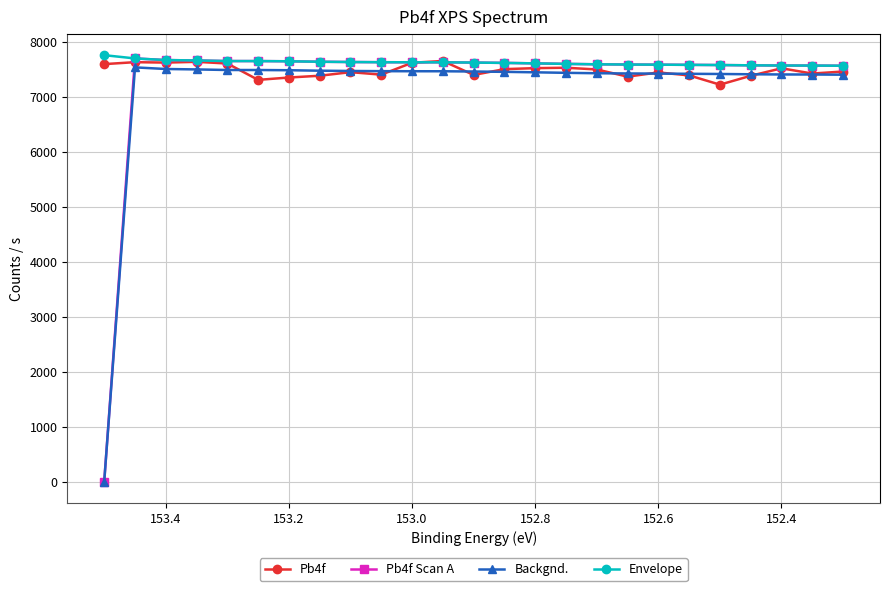

Which series has the largest total across all categories?

Envelope